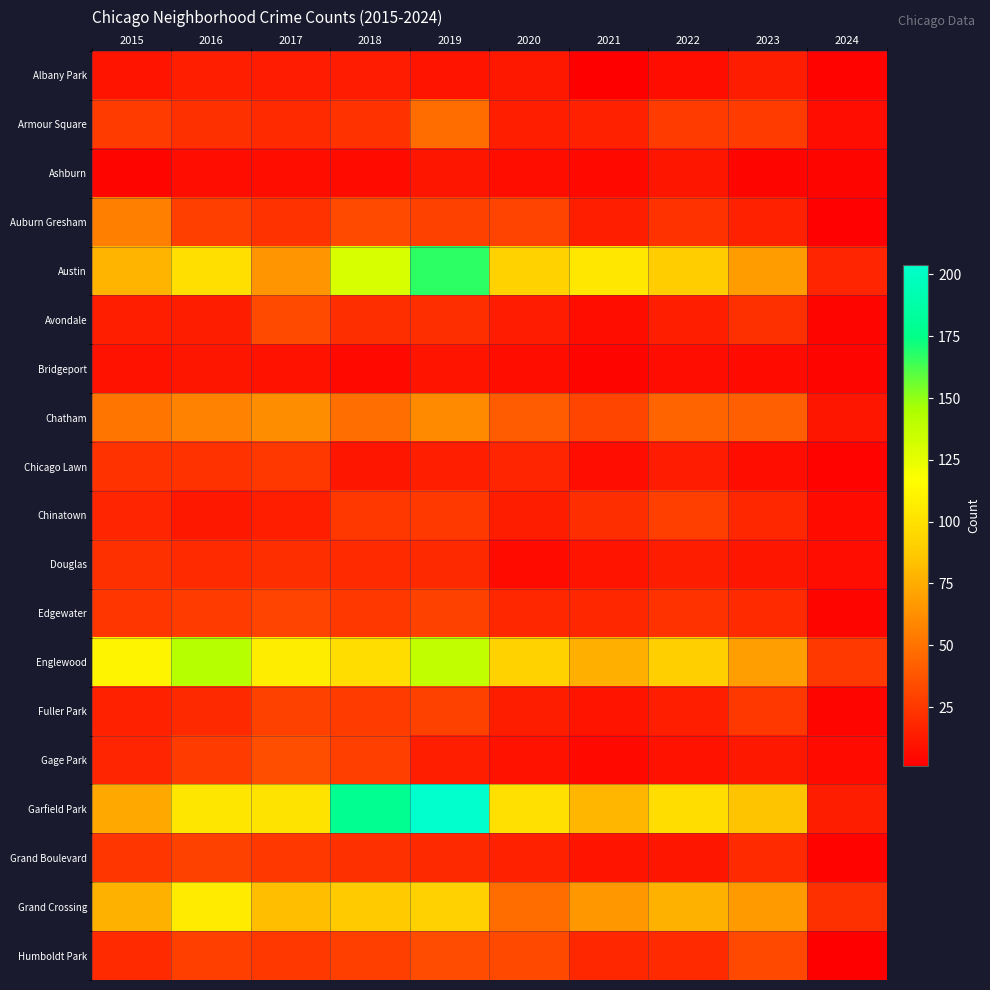

At how many categories does at least one series exceed 140?

3